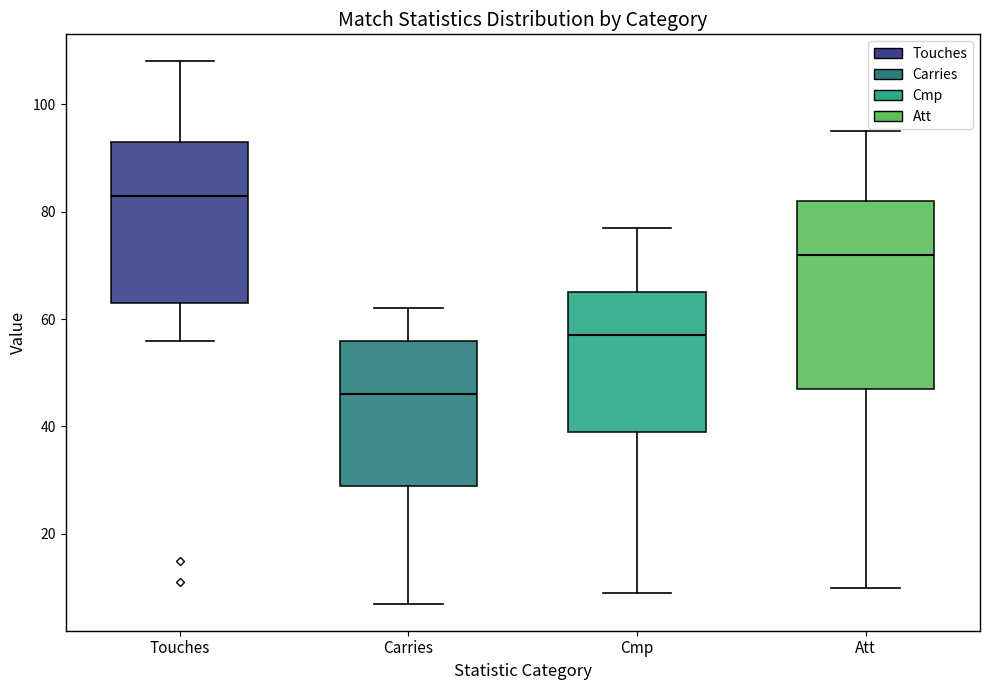

Reading left to right, read every box against the y-axis: the position of its median line, the range the box covers, and the ends of its whiskers. The values are not printed on the chart, so give them approximately, as read against the axis.

Touches: median 84, box 64 to 94, whiskers 56 to 108
Carries: median 46, box 30 to 56, whiskers 8 to 62
Cmp: median 58, box 40 to 66, whiskers 10 to 78
Att: median 72, box 48 to 82, whiskers 10 to 96